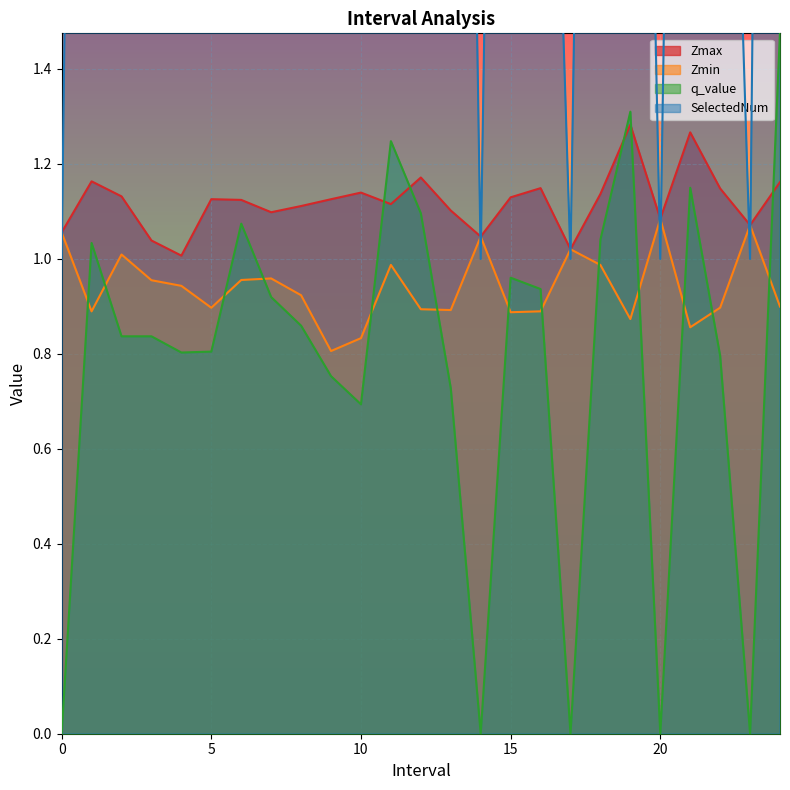

Where is SelectedNum nearest to the value 5?

4